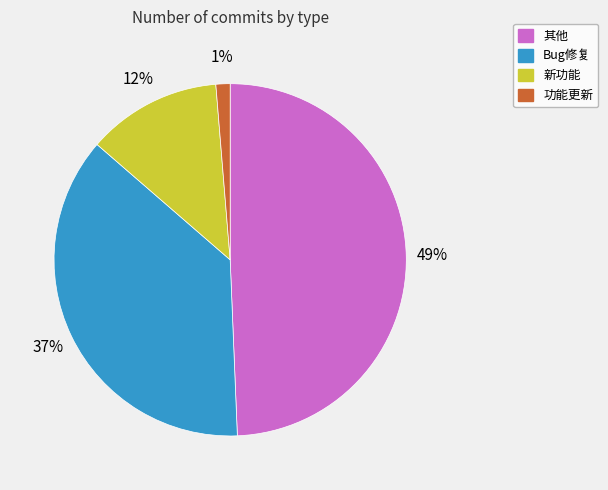

How many slices are in this pie chart?

4